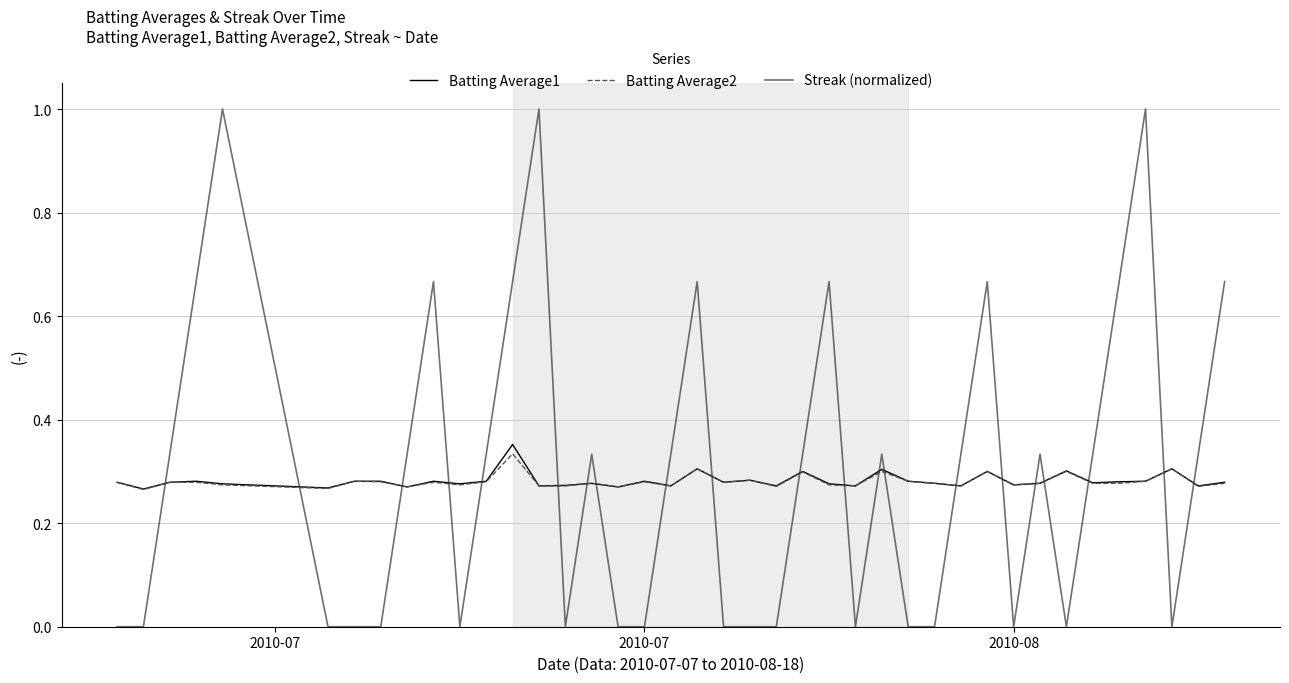

Which series has the widest spread of values?

Streak (normalized)